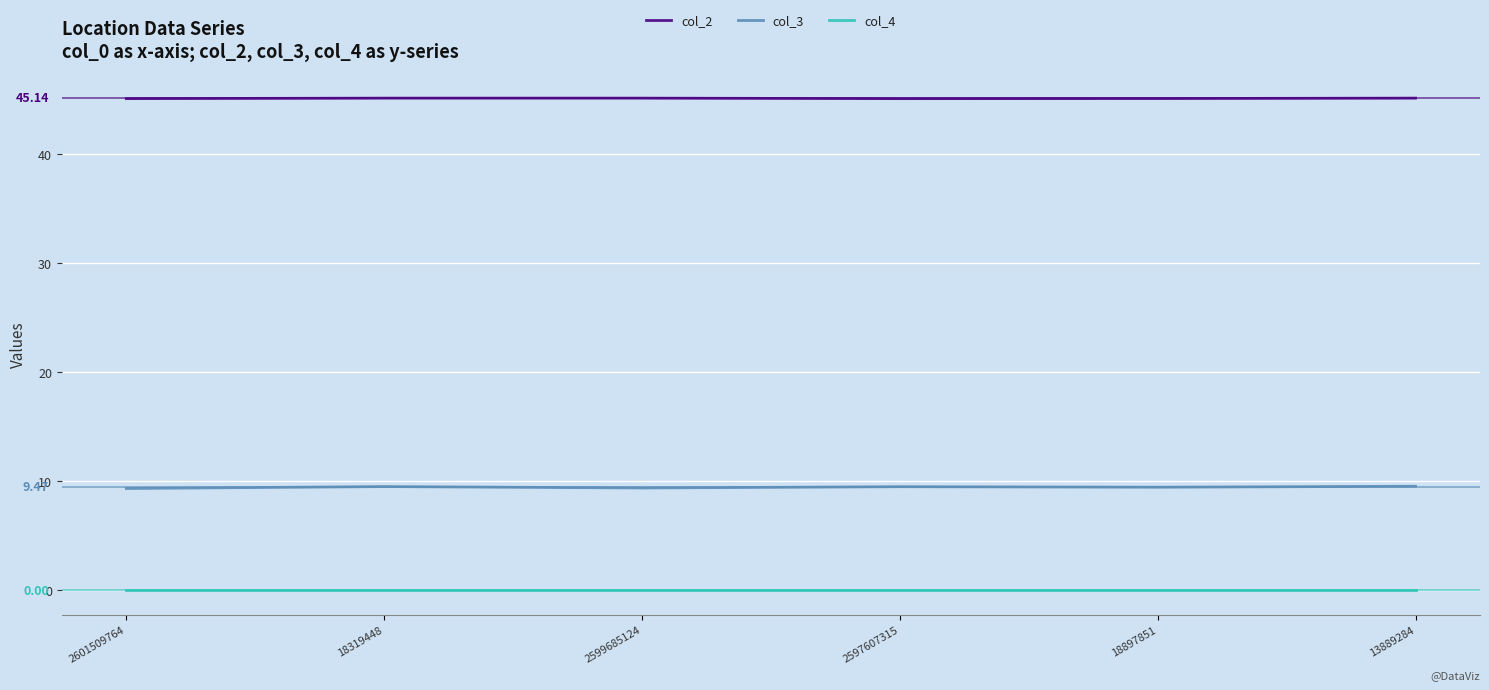

True or false: col_3 and col_4 intersect in this chart.

False